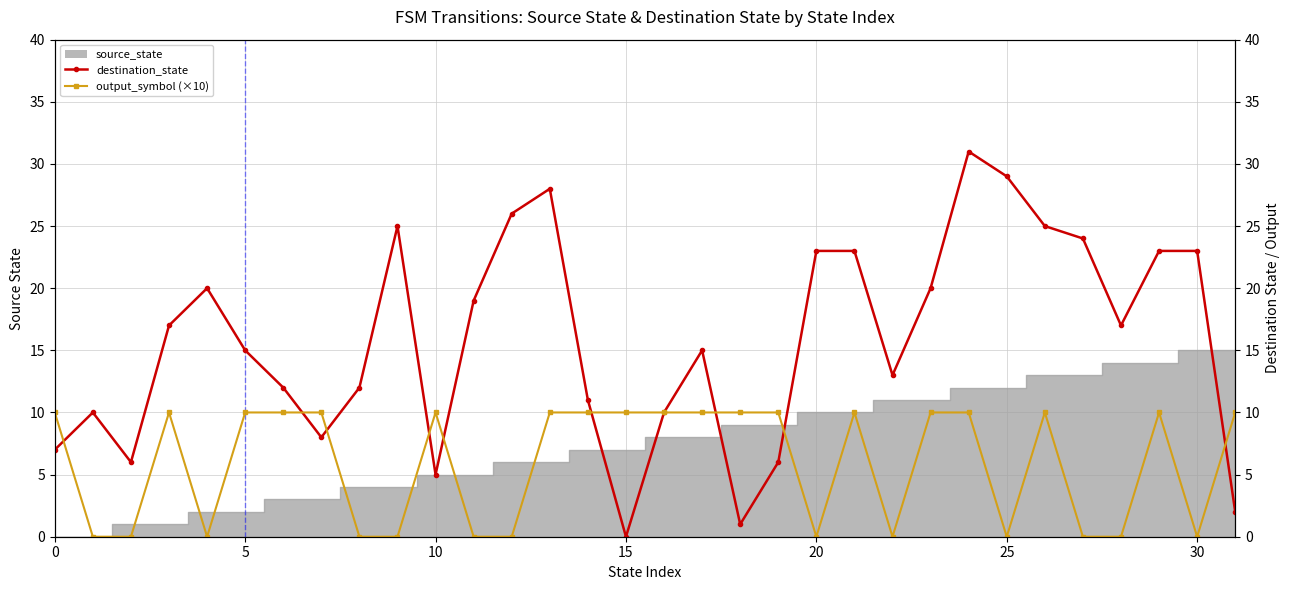

What value does the destination_state series have at 4, to the nearest 5?

20